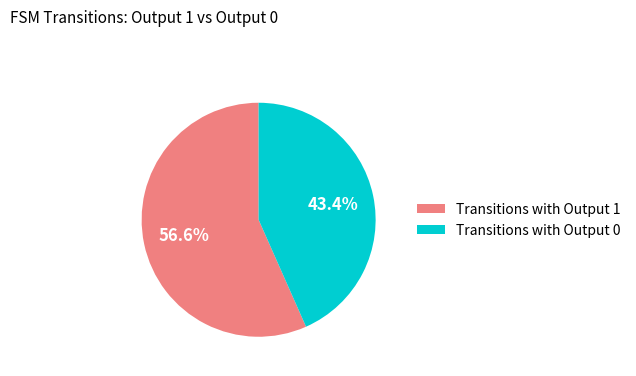

What is the total percentage of Transitions with Output 0 and Transitions with Output 1?

100.0%